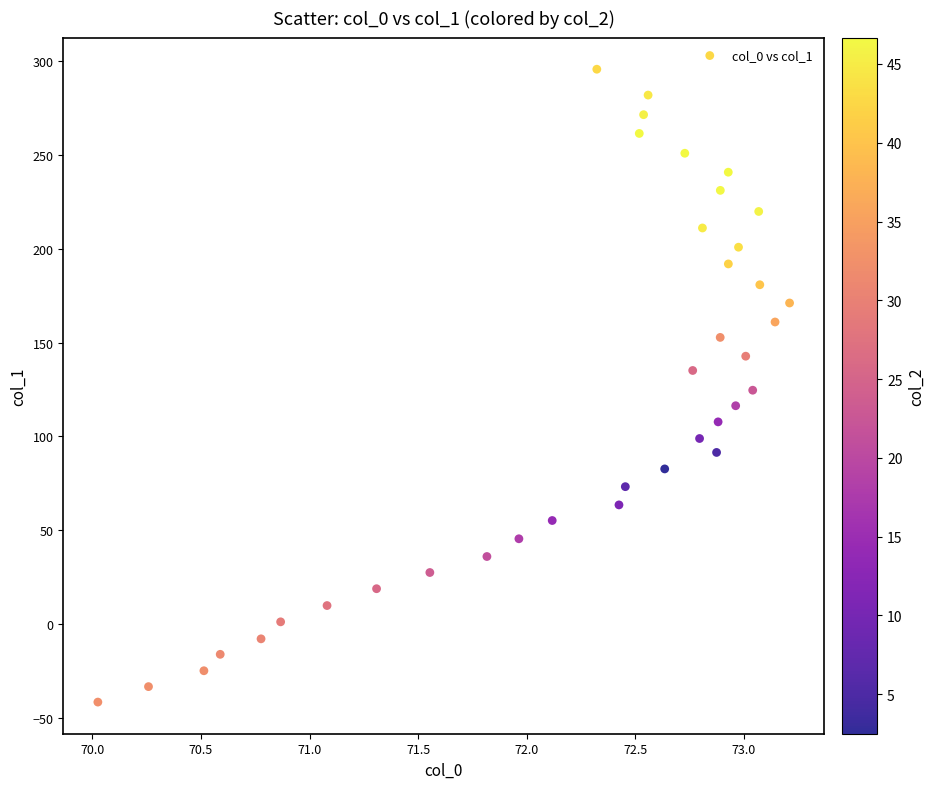

What is the range of X values (max minus min)?

3.2